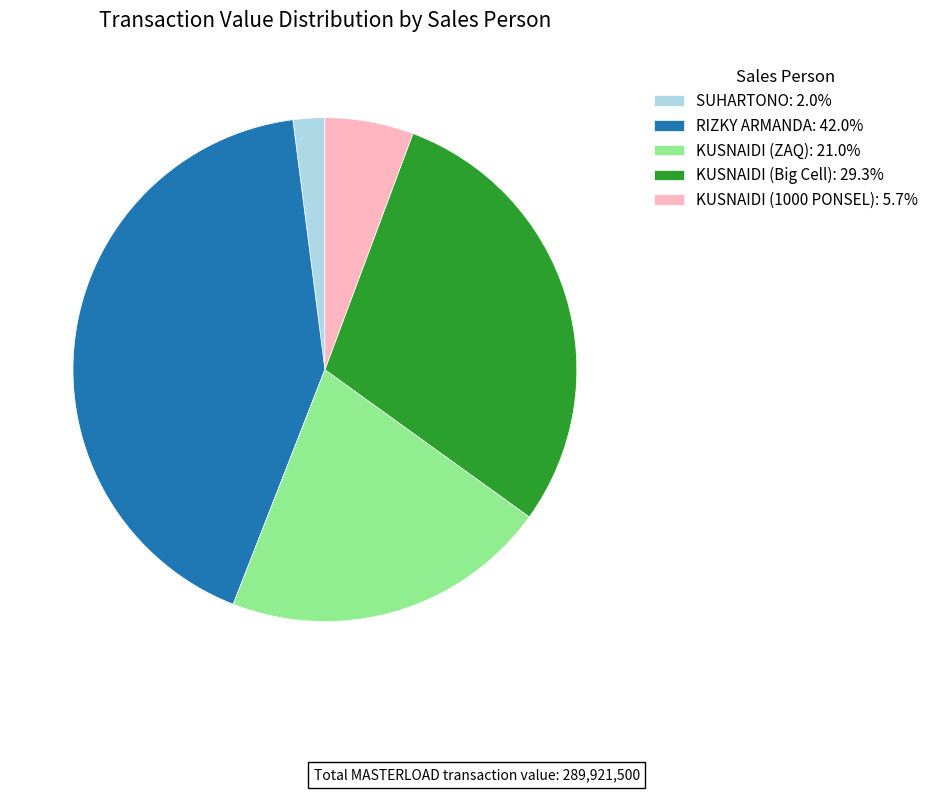

What is the smallest slice in the pie chart?

SUHARTONO